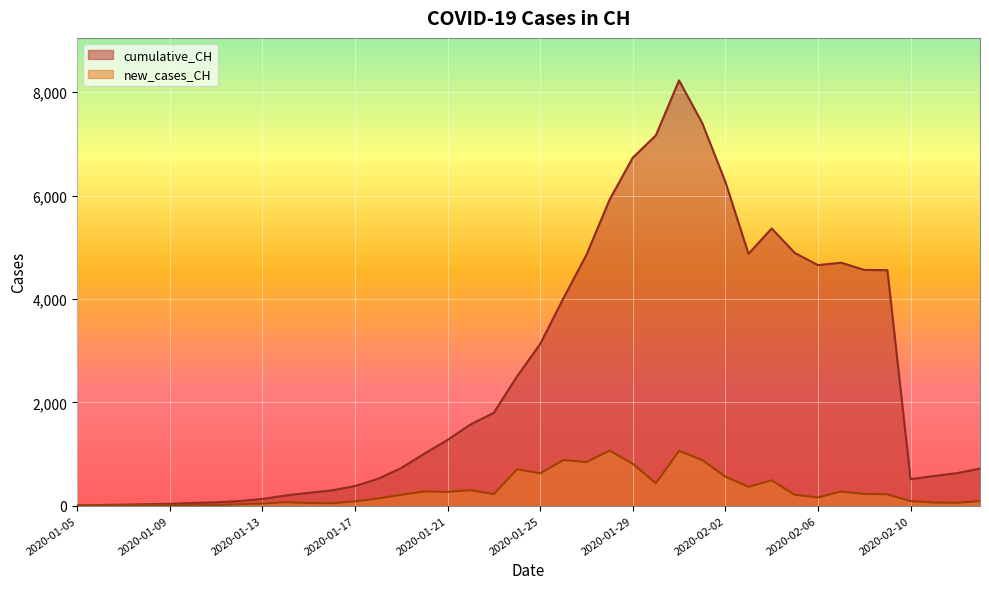

How many categories are shown in the chart?

40